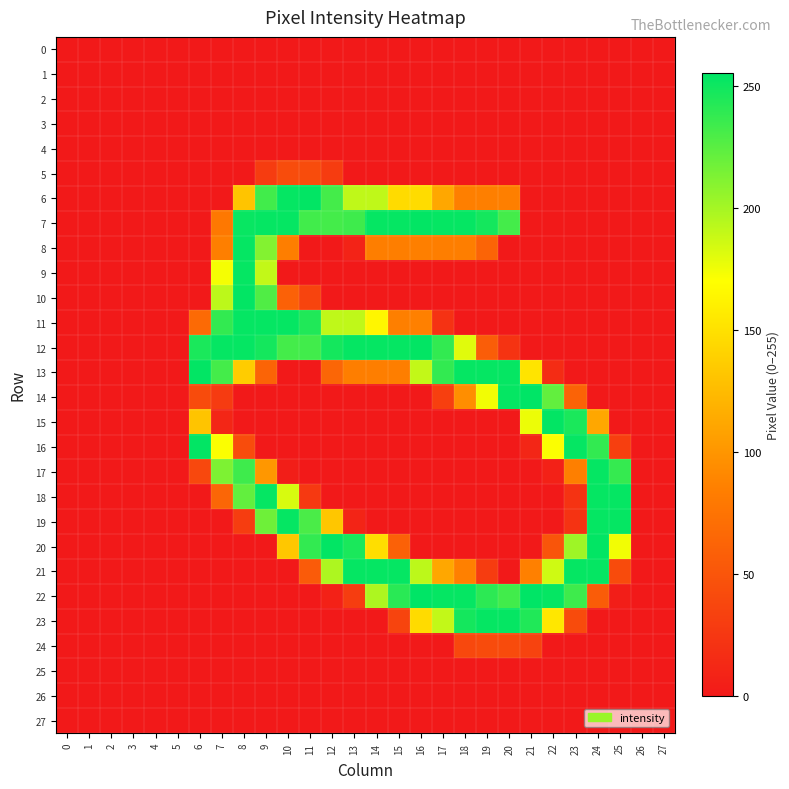

Reading right to left, what are all the values shown in this chart?

0: 27=0	26=0	25=0	24=0	23=0	22=0	21=0	20=0	19=0	18=0	17=0	16=0	15=0	14=0	13=0	12=0	11=0	10=0	9=0	8=0	7=0	6=0	5=0	4=0	3=0	2=0	1=0	0=0
1: 27=0	26=0	25=0	24=0	23=0	22=0	21=0	20=0	19=0	18=0	17=0	16=0	15=0	14=0	13=0	12=0	11=0	10=0	9=0	8=0	7=0	6=0	5=0	4=0	3=0	2=0	1=0	0=0
2: 27=0	26=0	25=0	24=0	23=0	22=0	21=0	20=0	19=0	18=0	17=0	16=0	15=0	14=0	13=0	12=0	11=0	10=0	9=0	8=0	7=0	6=0	5=0	4=0	3=0	2=0	1=0	0=0
3: 27=0	26=0	25=0	24=0	23=0	22=0	21=0	20=0	19=0	18=0	17=0	16=0	15=0	14=0	13=0	12=0	11=0	10=0	9=0	8=0	7=0	6=0	5=0	4=0	3=0	2=0	1=0	0=0
4: 27=0	26=0	25=0	24=0	23=0	22=0	21=0	20=0	19=0	18=0	17=0	16=0	15=0	14=0	13=0	12=0	11=0	10=0	9=0	8=0	7=0	6=0	5=0	4=0	3=0	2=0	1=0	0=0
5: 27=0	26=0	25=0	24=0	23=0	22=0	21=0	20=0	19=0	18=0	17=0	16=0	15=0	14=0	13=0	12=29	11=43	10=43	9=29	8=0	7=0	6=0	5=0	4=0	3=0	2=0	1=0	0=0
6: 27=0	26=0	25=0	24=0	23=0	22=0	21=0	20=85	19=85	18=85	17=112	16=147	15=146	14=191	13=191	12=232	11=254	10=253	9=233	8=131	7=0	6=0	5=0	4=0	3=0	2=0	1=0	0=0
7: 27=0	26=0	25=0	24=0	23=0	22=0	21=0	20=232	19=248	18=253	17=253	16=254	15=253	14=253	13=234	12=232	11=233	10=253	9=253	8=252	7=79	6=0	5=0	4=0	3=0	2=0	1=0	0=0
8: 27=0	26=0	25=0	24=0	23=0	22=0	21=0	20=0	19=63	18=84	17=84	16=85	15=84	14=84	13=8	12=0	11=0	10=84	9=211	8=253	7=85	6=0	5=0	4=0	3=0	2=0	1=0	0=0
9: 27=0	26=0	25=0	24=0	23=0	22=0	21=0	20=0	19=0	18=0	17=0	16=0	15=0	14=0	13=0	12=0	11=0	10=0	9=190	8=253	7=173	6=0	5=0	4=0	3=0	2=0	1=0	0=0
10: 27=0	26=0	25=0	24=0	23=0	22=0	21=0	20=0	19=0	18=0	17=0	16=0	15=0	14=0	13=0	12=0	11=36	10=60	9=228	8=254	7=192	6=0	5=0	4=0	3=0	2=0	1=0	0=0
11: 27=0	26=0	25=0	24=0	23=0	22=0	21=0	20=0	19=0	18=0	17=21	16=86	15=85	14=164	13=191	12=191	11=244	10=253	9=253	8=253	7=238	6=68	5=0	4=0	3=0	2=0	1=0	0=0
12: 27=0	26=0	25=0	24=0	23=0	22=0	21=0	20=22	19=57	18=180	17=238	16=254	15=253	14=253	13=253	12=248	11=233	10=232	9=248	8=253	7=253	6=246	5=0	4=0	3=0	2=0	1=0	0=0
13: 27=0	26=0	25=0	24=0	23=0	22=16	21=152	20=253	19=253	18=253	17=238	16=190	15=84	14=84	13=84	12=64	11=0	10=0	9=63	8=136	7=232	6=254	5=0	4=0	3=0	2=0	1=0	0=0
14: 27=0	26=0	25=0	24=0	23=62	22=222	21=255	20=253	19=174	18=95	17=32	16=0	15=0	14=0	13=0	12=0	11=0	10=0	9=0	8=0	7=28	6=42	5=0	4=0	3=0	2=0	1=0	0=0
15: 27=0	26=0	25=0	24=112	23=246	22=254	21=176	20=0	19=0	18=0	17=0	16=0	15=0	14=0	13=0	12=0	11=0	10=0	9=0	8=0	7=11	6=131	5=0	4=0	3=0	2=0	1=0	0=0
16: 27=0	26=0	25=32	24=238	23=253	22=171	21=11	20=0	19=0	18=0	17=0	16=0	15=0	14=0	13=0	12=0	11=0	10=0	9=0	8=43	7=171	6=254	5=0	4=0	3=0	2=0	1=0	0=0
17: 27=0	26=0	25=237	24=253	23=85	22=7	21=0	20=0	19=0	18=0	17=0	16=0	15=0	14=0	13=0	12=0	11=0	10=4	9=101	8=234	7=213	6=39	5=0	4=0	3=0	2=0	1=0	0=0
18: 27=0	26=0	25=253	24=253	23=22	22=0	21=0	20=0	19=0	18=0	17=0	16=0	15=0	14=0	13=0	12=0	11=27	10=183	9=253	8=222	7=64	6=0	5=0	4=0	3=0	2=0	1=0	0=0
19: 27=0	26=0	25=253	24=253	23=22	22=0	21=0	20=0	19=0	18=0	17=0	16=0	15=0	14=0	13=9	12=132	11=230	10=253	9=218	8=30	7=0	6=0	5=0	4=0	3=0	2=0	1=0	0=0
20: 27=0	26=0	25=174	24=254	23=202	22=50	21=0	20=0	19=0	18=0	17=0	16=0	15=60	14=148	13=246	12=254	11=238	10=133	9=0	8=0	7=0	6=0	5=0	4=0	3=0	2=0	1=0	0=0
21: 27=0	26=0	25=42	24=253	23=253	22=186	21=86	20=0	19=29	18=86	17=112	16=192	15=253	14=253	13=253	12=197	11=55	10=0	9=0	8=0	7=0	6=0	5=0	4=0	3=0	2=0	1=0	0=0
22: 27=0	26=0	25=4	24=56	23=234	22=253	21=255	20=233	19=240	18=253	17=253	16=255	15=241	14=197	13=30	12=7	11=0	10=0	9=0	8=0	7=0	6=0	5=0	4=0	3=0	2=0	1=0	0=0
23: 27=0	26=0	25=0	24=0	23=42	22=154	21=244	20=253	19=253	18=248	17=190	16=146	15=36	14=0	13=0	12=0	11=0	10=0	9=0	8=0	7=0	6=0	5=0	4=0	3=0	2=0	1=0	0=0
24: 27=0	26=0	25=0	24=0	23=0	22=0	21=35	20=42	19=42	18=39	17=0	16=0	15=0	14=0	13=0	12=0	11=0	10=0	9=0	8=0	7=0	6=0	5=0	4=0	3=0	2=0	1=0	0=0
25: 27=0	26=0	25=0	24=0	23=0	22=0	21=0	20=0	19=0	18=0	17=0	16=0	15=0	14=0	13=0	12=0	11=0	10=0	9=0	8=0	7=0	6=0	5=0	4=0	3=0	2=0	1=0	0=0
26: 27=0	26=0	25=0	24=0	23=0	22=0	21=0	20=0	19=0	18=0	17=0	16=0	15=0	14=0	13=0	12=0	11=0	10=0	9=0	8=0	7=0	6=0	5=0	4=0	3=0	2=0	1=0	0=0
27: 27=0	26=0	25=0	24=0	23=0	22=0	21=0	20=0	19=0	18=0	17=0	16=0	15=0	14=0	13=0	12=0	11=0	10=0	9=0	8=0	7=0	6=0	5=0	4=0	3=0	2=0	1=0	0=0